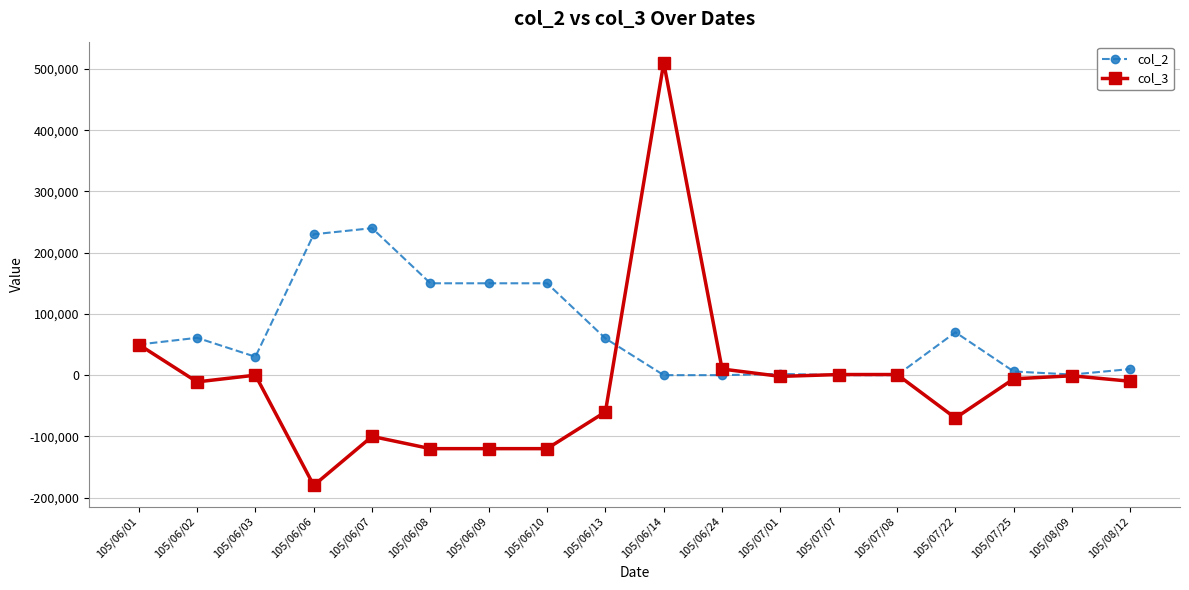

True or false: col_3 has a value of 50000 at 105/06/01.

True